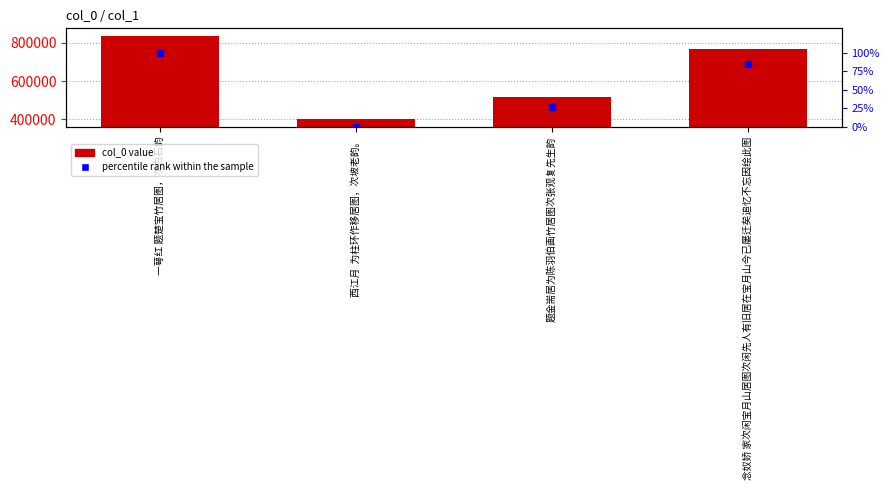

How many data points in percentile rank within the sample are less than 84?

2